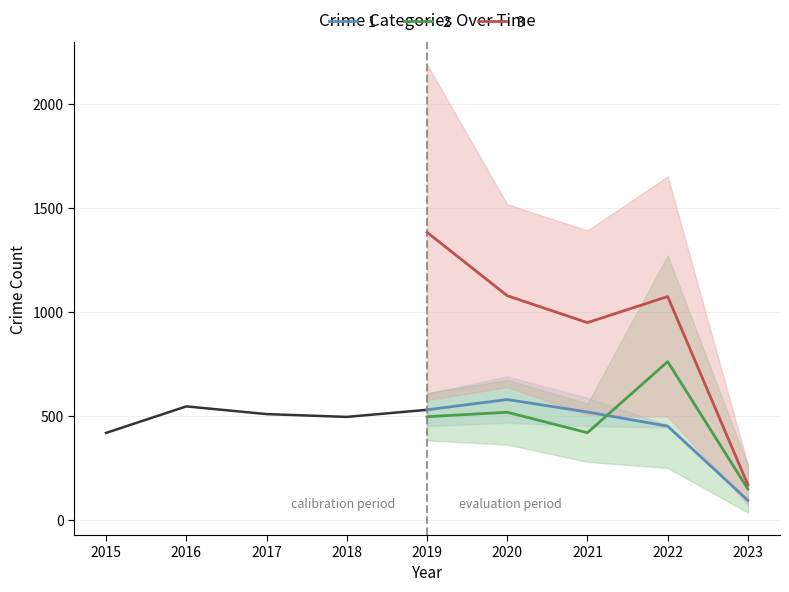

Is the value of 1 at 2023 greater than the value of 3 at 2021?

No